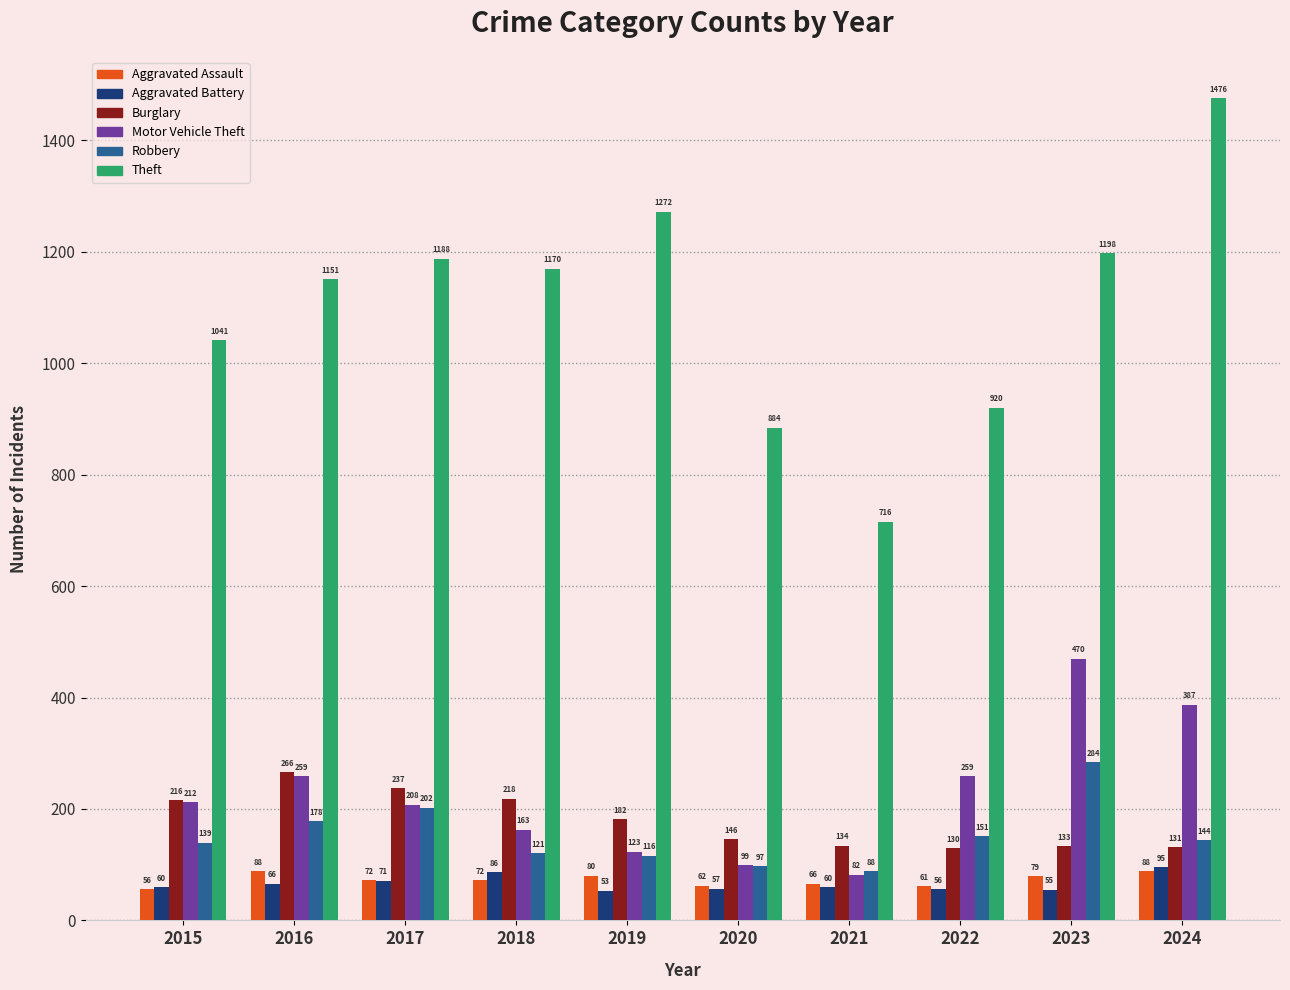

Which series changed the most between 2020 and 2021?

Theft